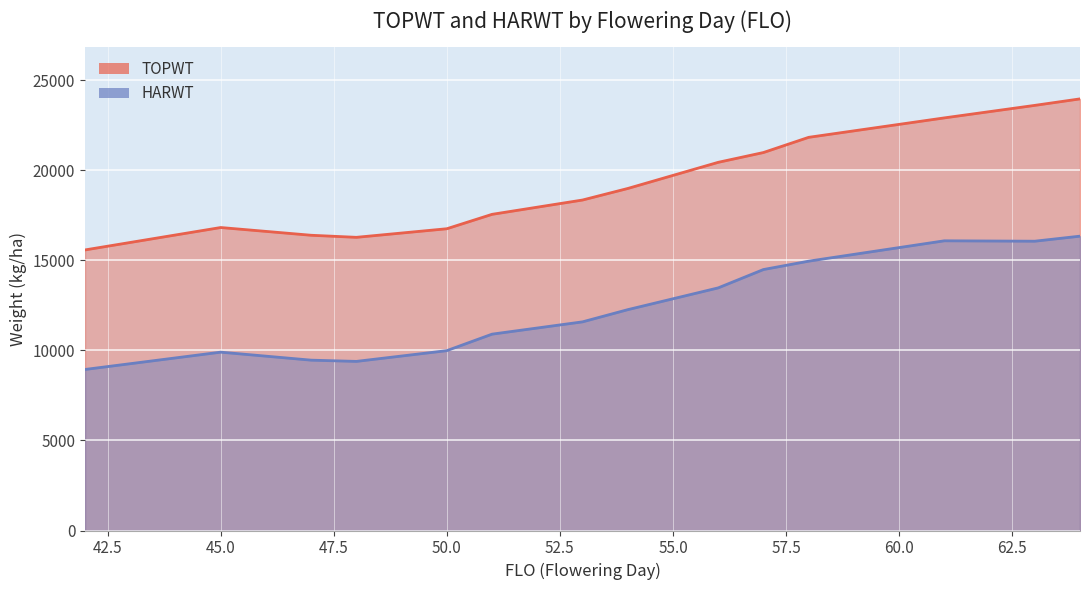

What is the maximum value for HARWT?

16349